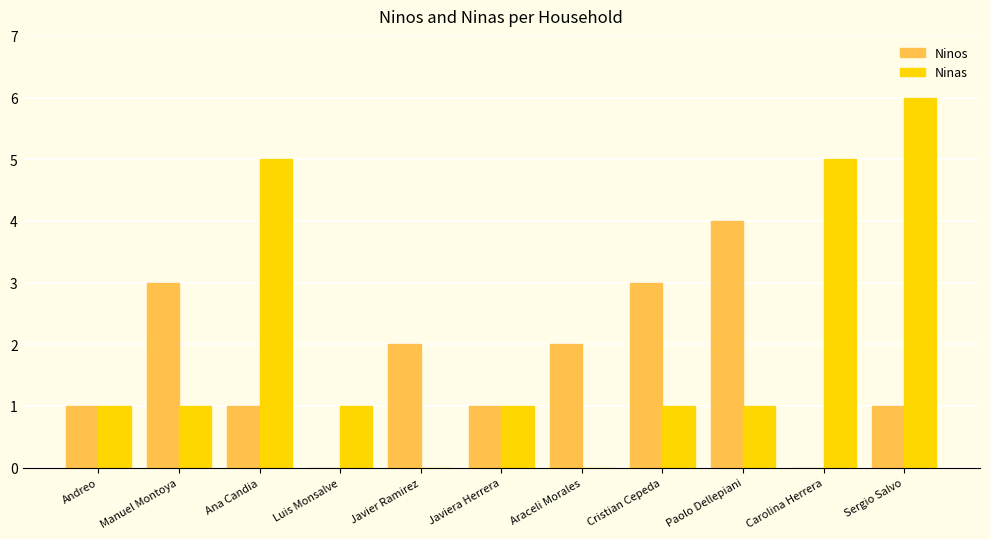

What is the total value across all series at Manuel Montoya?

4